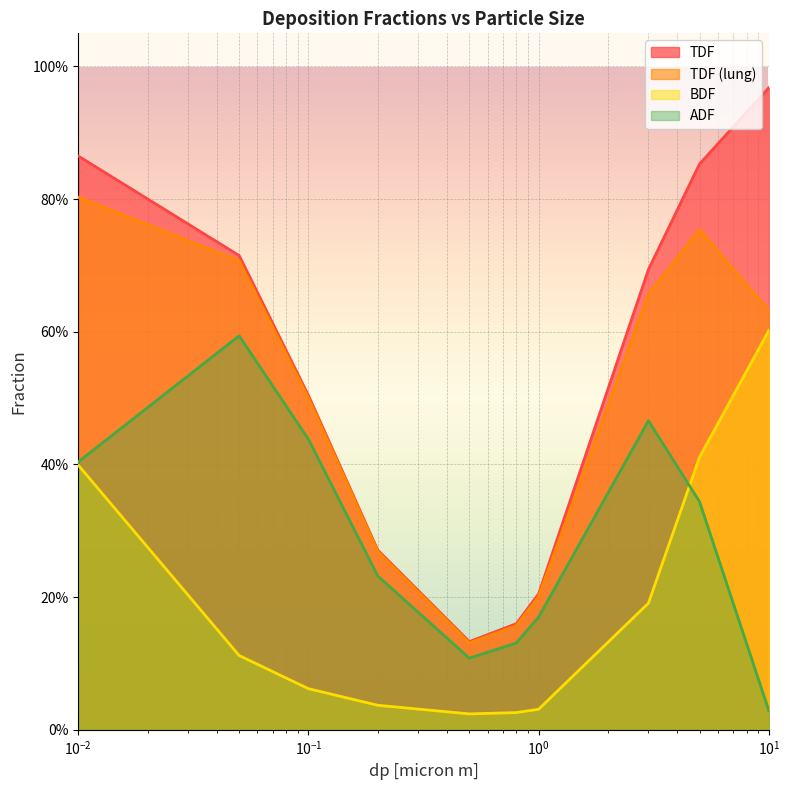

Between 5.0 and 0.1, which is larger?

5.0